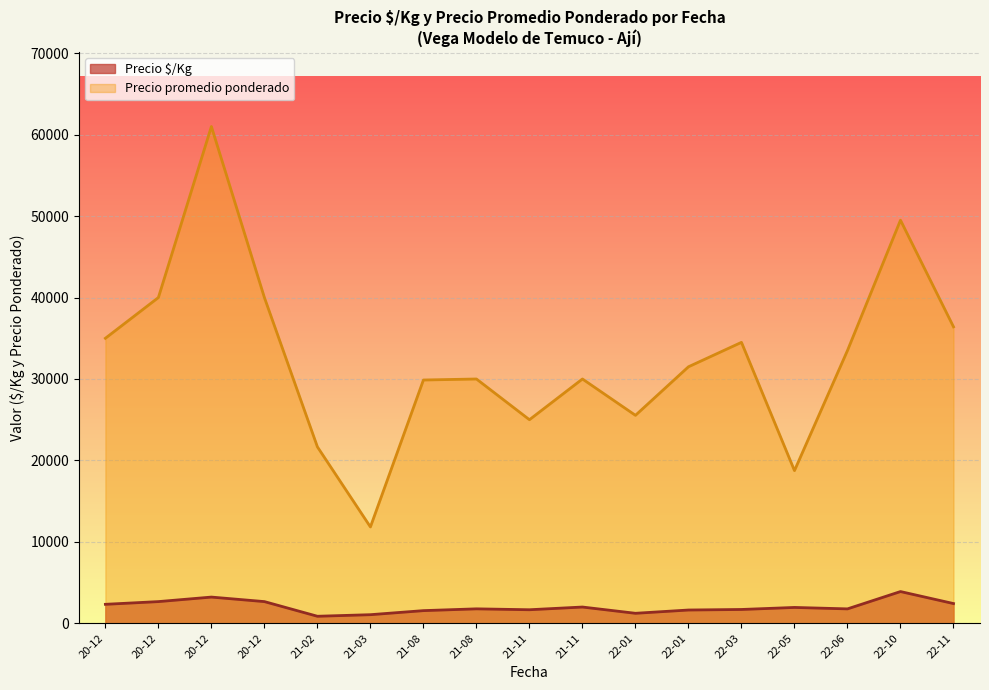

How many series are shown in this chart?

2